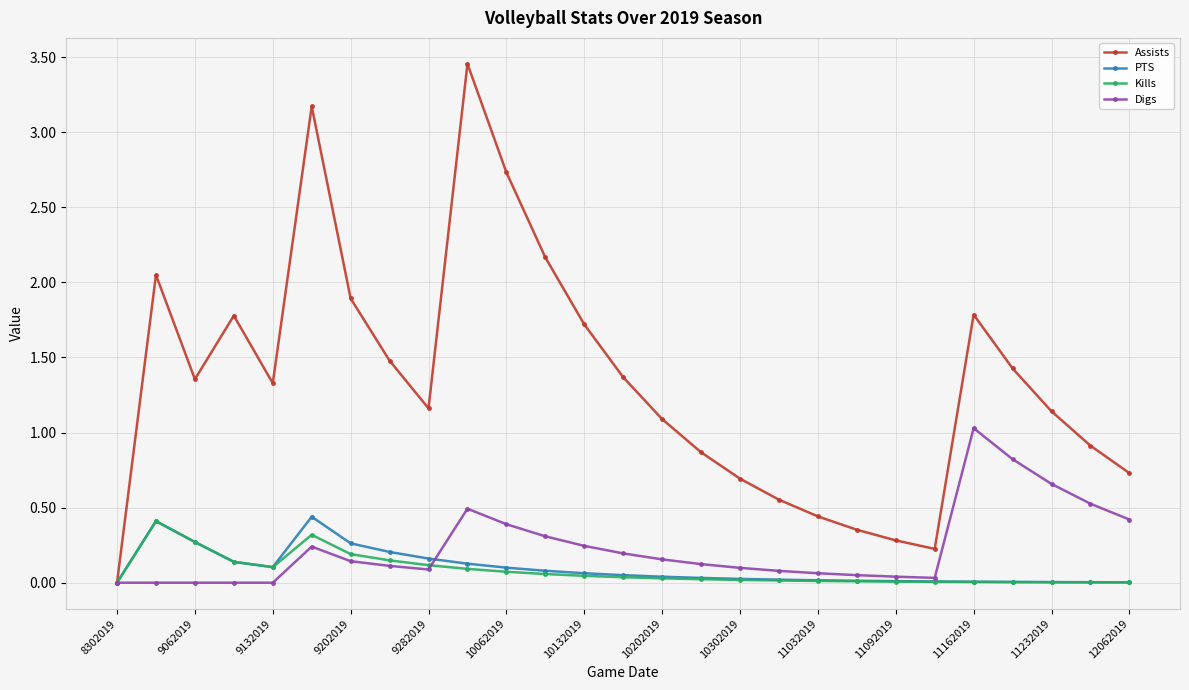

True or false: Digs has more than 1 points higher than both neighbors.

True